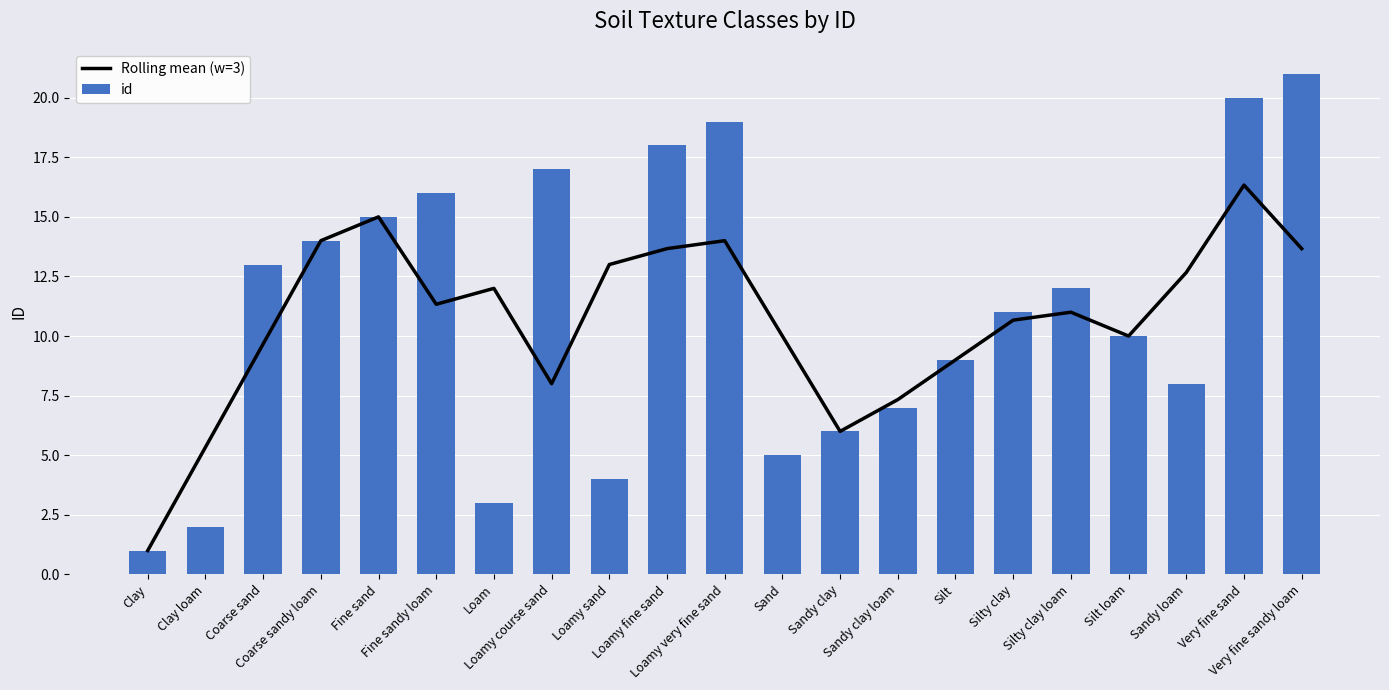

Which label corresponds to the smallest value in the chart?

Clay